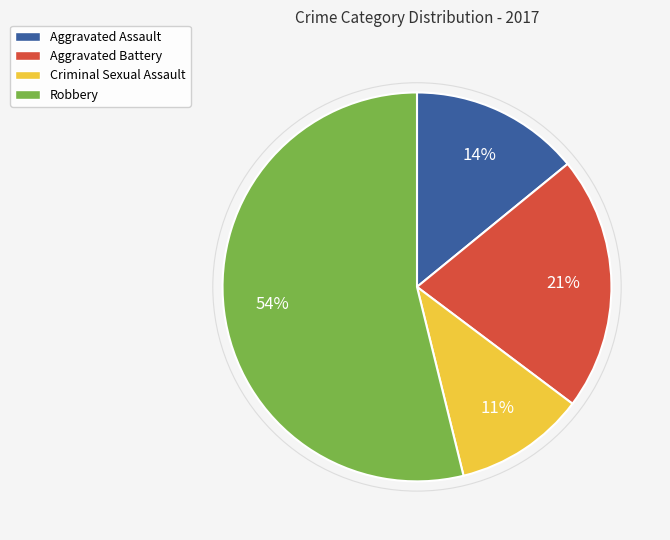

Rank the categories by value from highest to lowest.

Robbery, Aggravated Battery, Aggravated Assault, Criminal Sexual Assault